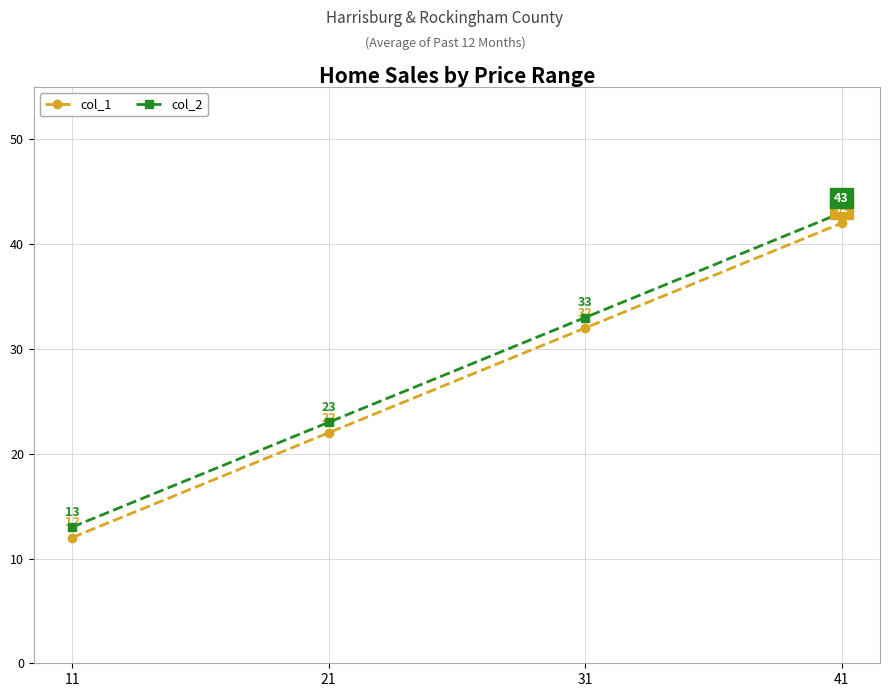

At which category is the sum across all series the highest?

41